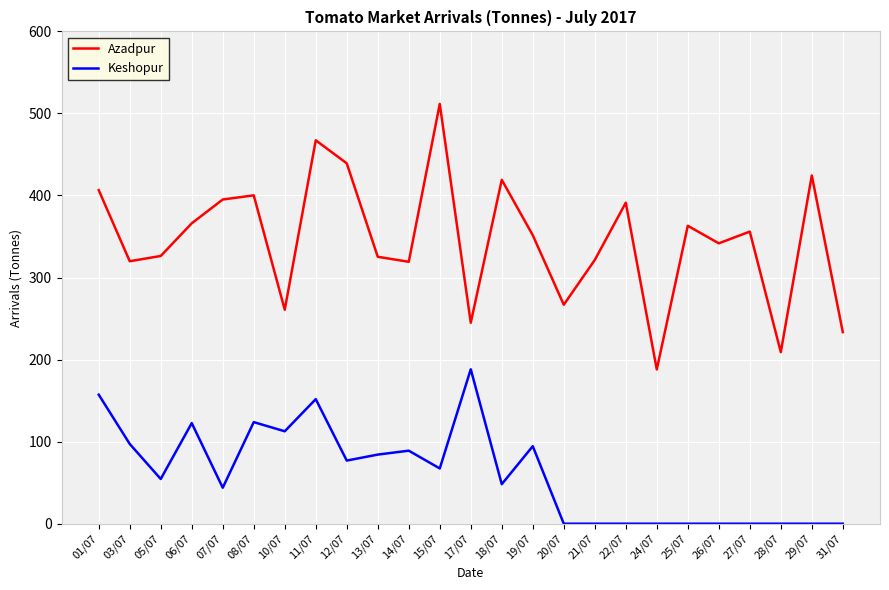

What is the greatest value displayed?

511.6